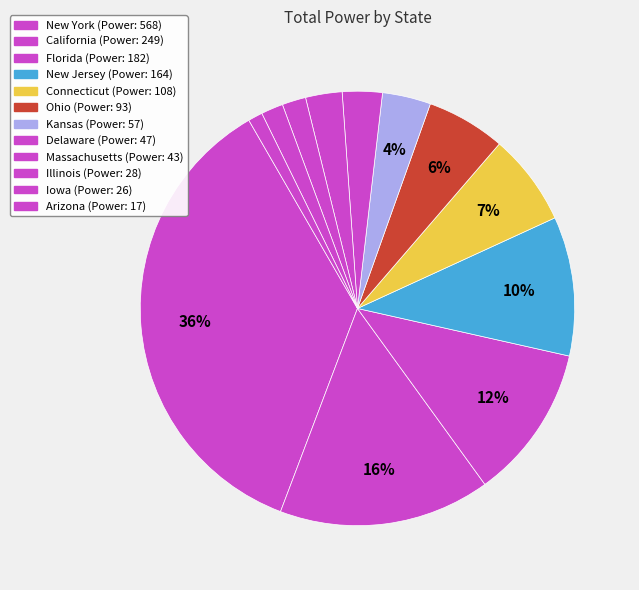

How many segments does this pie chart have?

12